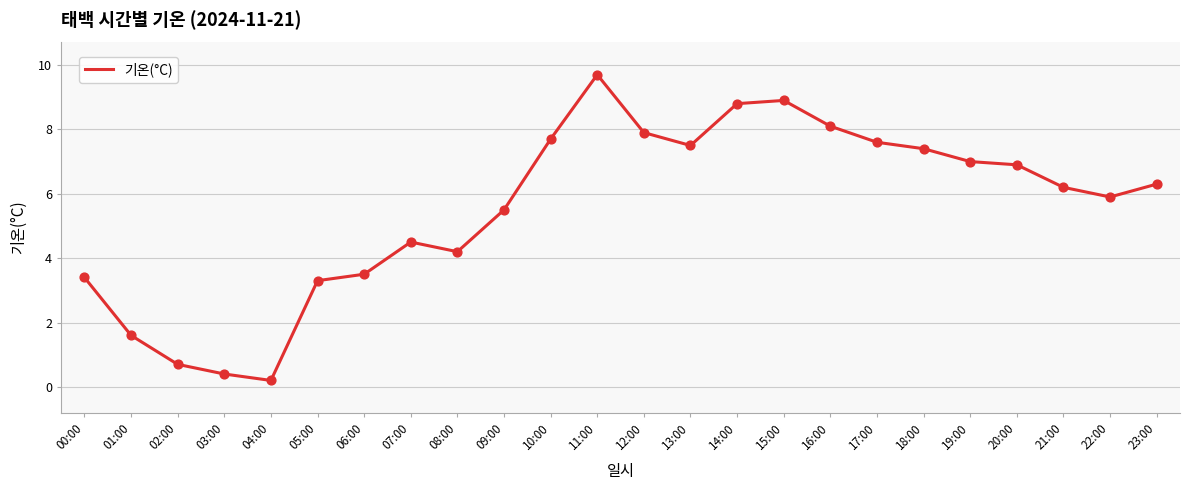

What is the change in value from 22:00 to 23:00?

+0.4